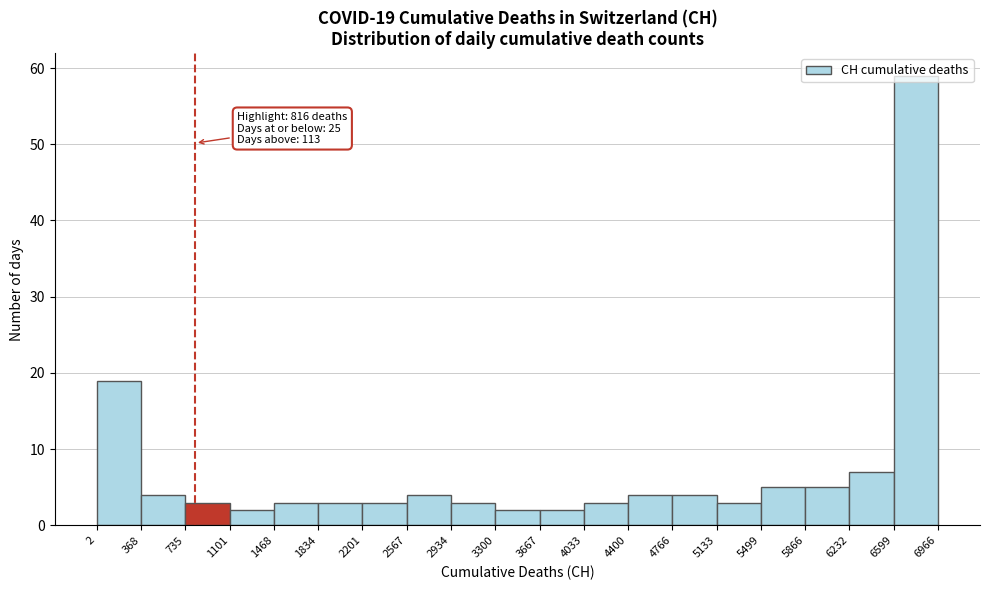

Which range on the x-axis has the tallest bar?

6599 to 6966